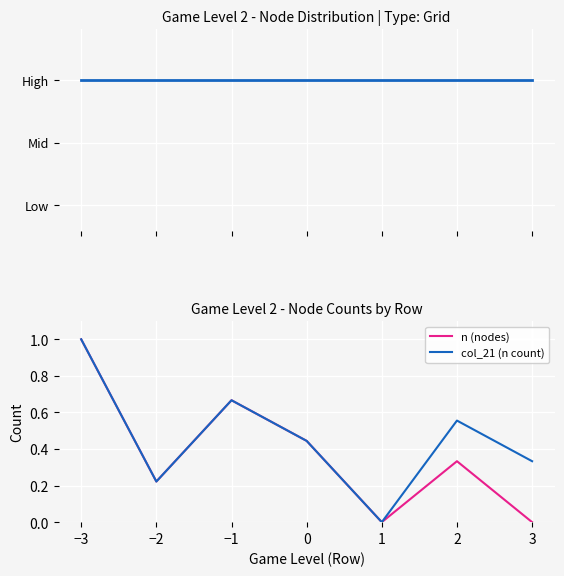

Where is the first local maximum for n (nodes)?

−1